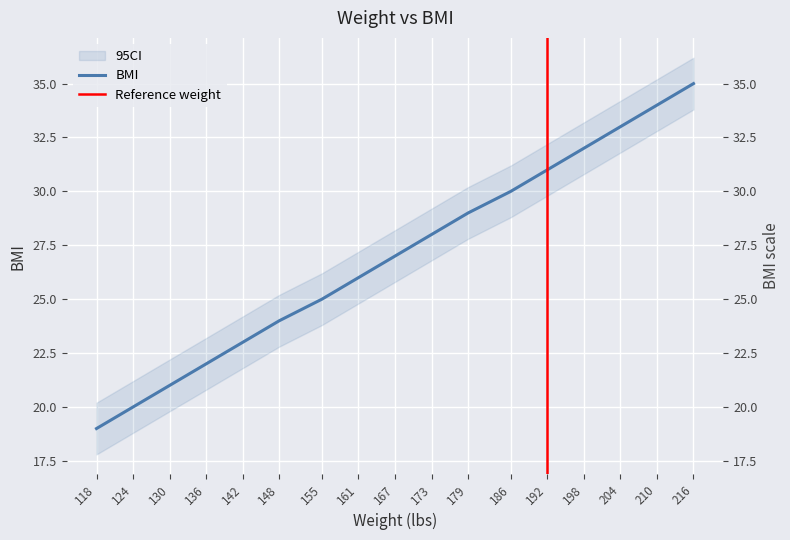

Read the value at 167.

27